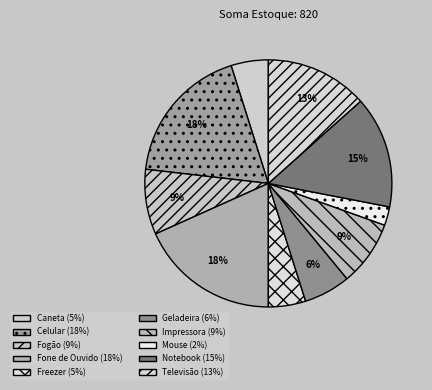

To the nearest percent, what percentage of the pie is Impressora?

9%